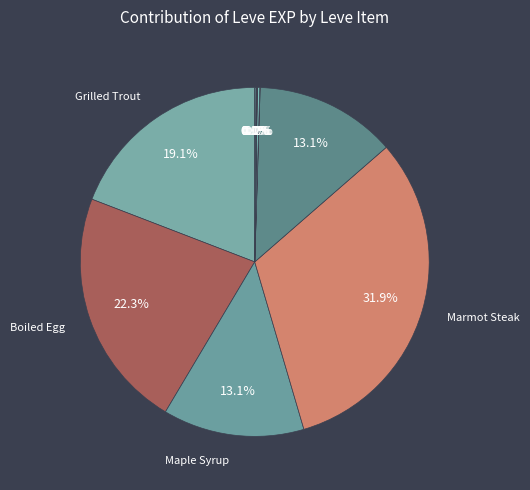

What is the smallest slice in the pie chart?

Table Salt